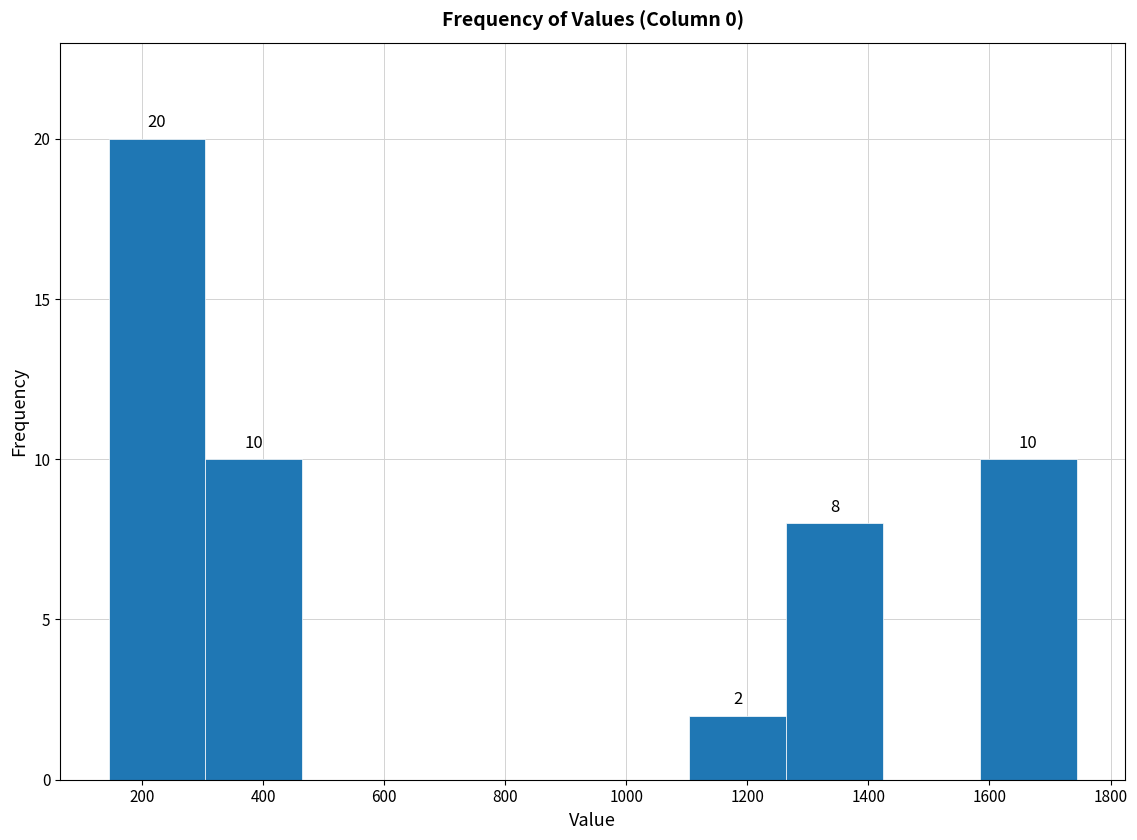

Over which range of the x-axis is the bar tallest?

140 to 300